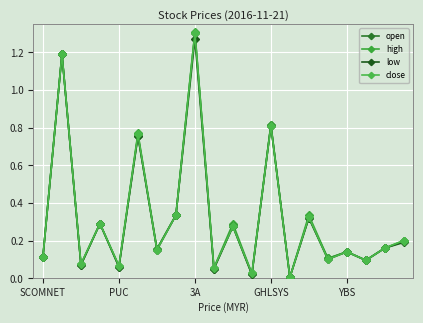

Where is low nearest to the value 0?

13